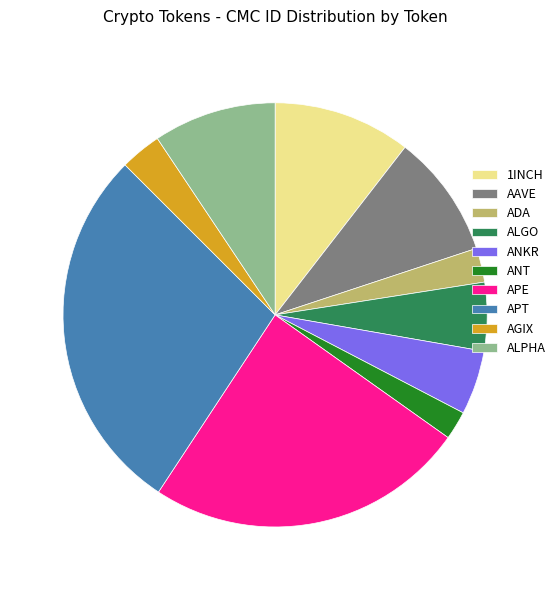

True or false: ANKR accounts for 5% of the total.

True